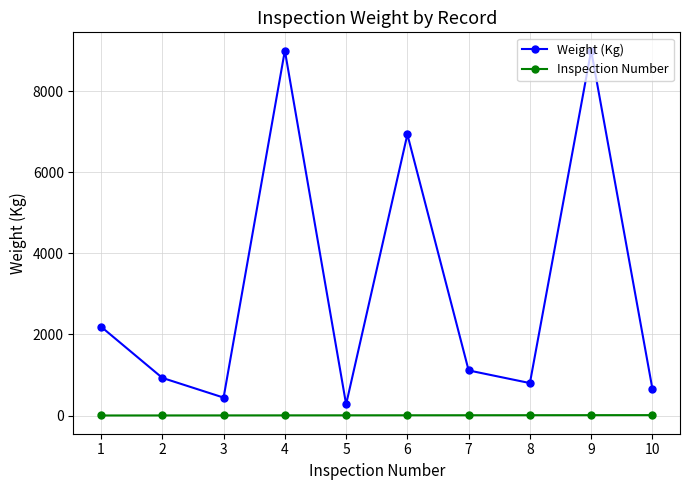

True or false: Weight (Kg) and Inspection Number intersect in this chart.

False